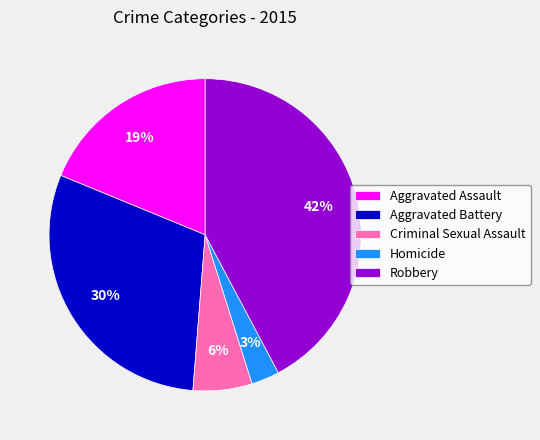

To the nearest percent, what portion does Criminal Sexual Assault represent?

6%